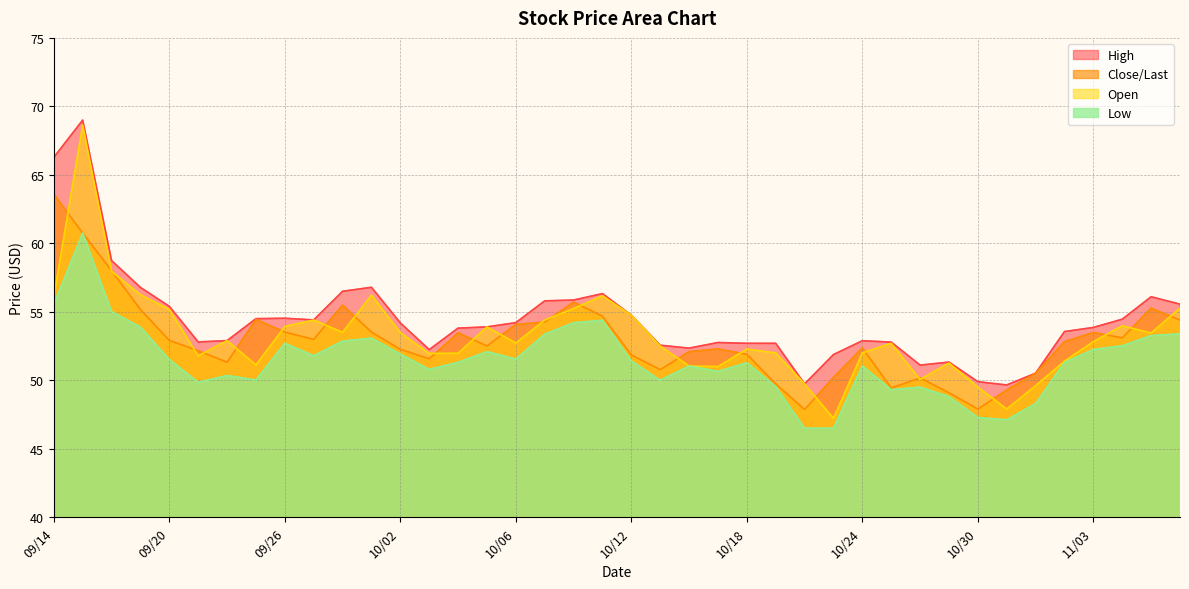

True or false: Close/Last has more than 1 points higher than both neighbors.

True